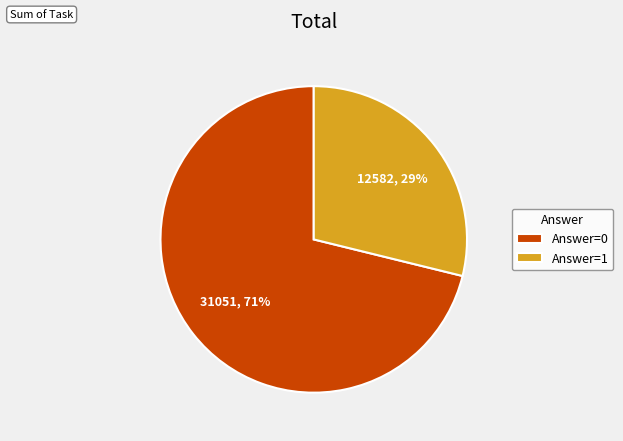

True or false: Answer=0 accounts for 84% of the total.

False